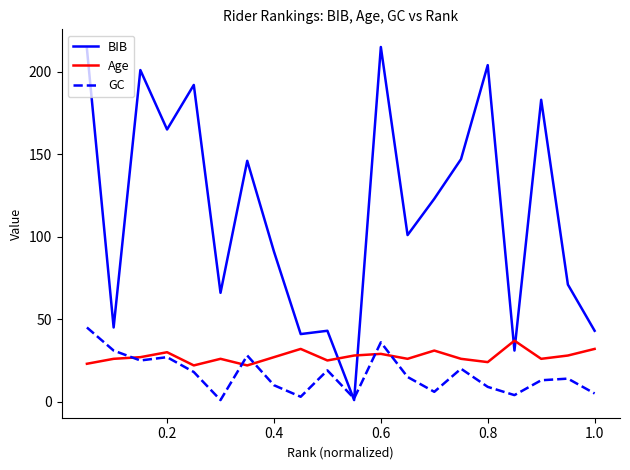

Reading left to right, transcribe all the data shown in this chart.

BIB: 214	45	201	165	192	66	146	91	41	43	1	215	101	123	147	204	31	183	71	43
Age: 23	26	27	30	22	26	22	27	32	25	28	29	26	31	26	24	37	26	28	32
GC: 45	31	25	27	18	1	28	10	3	19	2	36	15	6	20	9	4	13	14	5